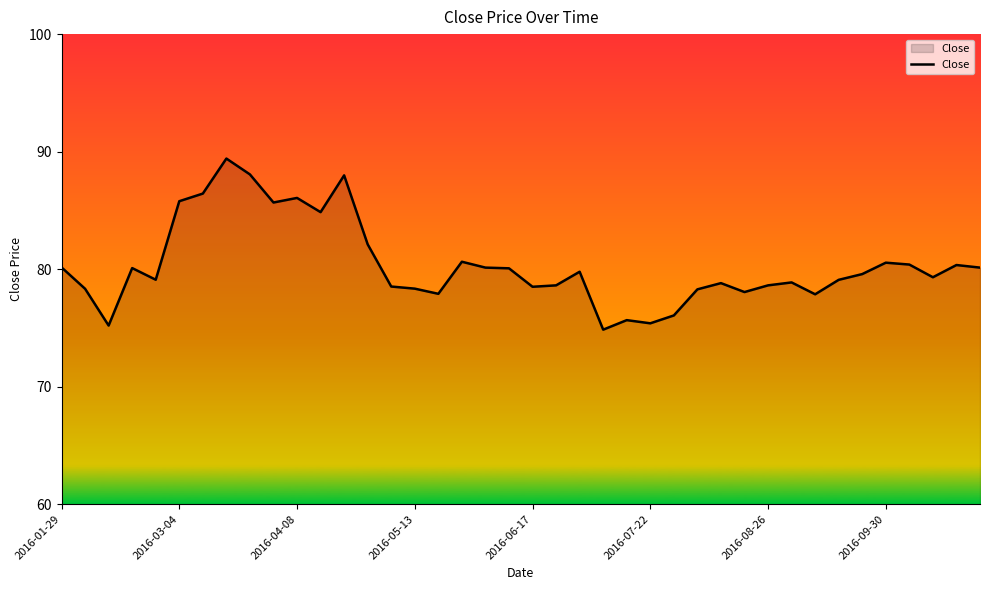

How many lines are shown in the chart?

1